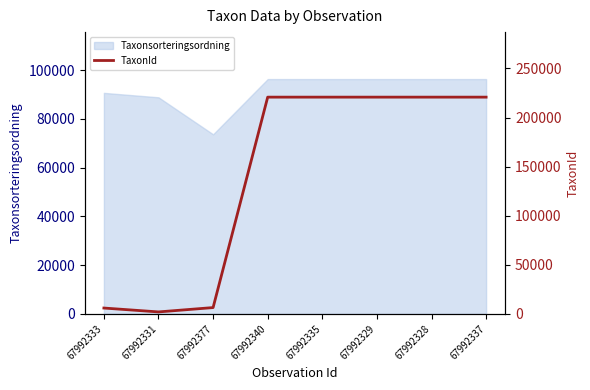

What is the ratio of the value at 67992328 to the value at 67992340?

1.0